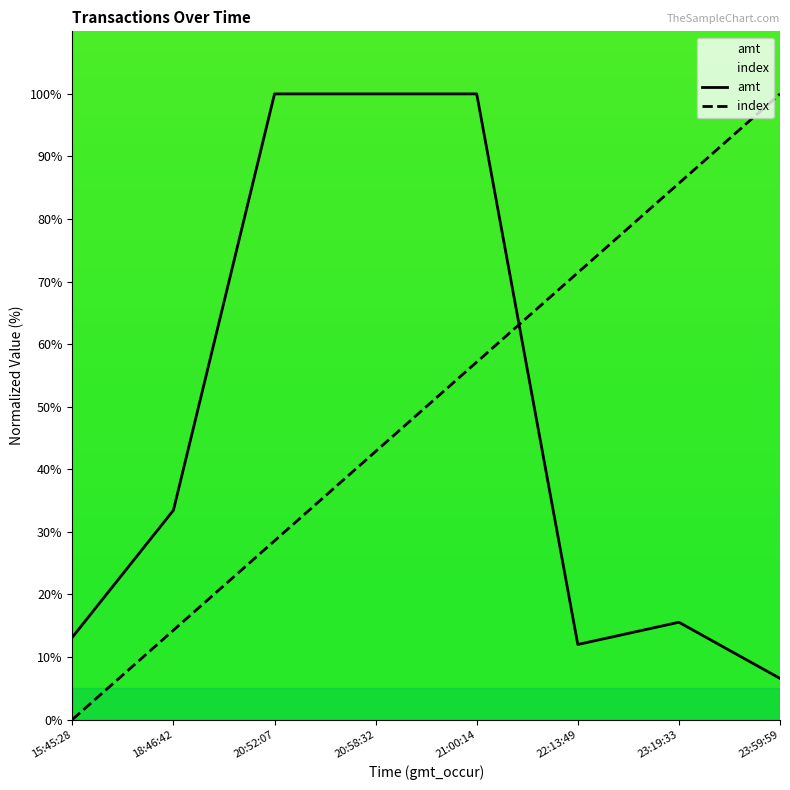

What position from the left is 15:45:28?

1